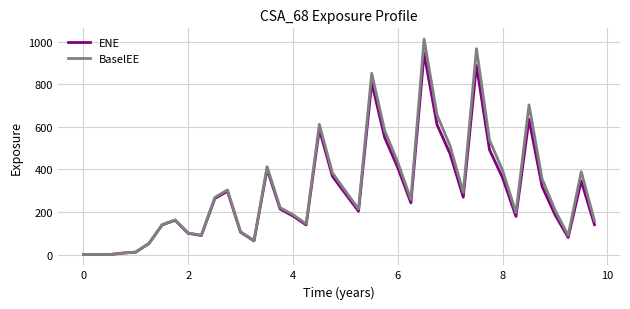

Which series has the widest spread of values?

BaselEE